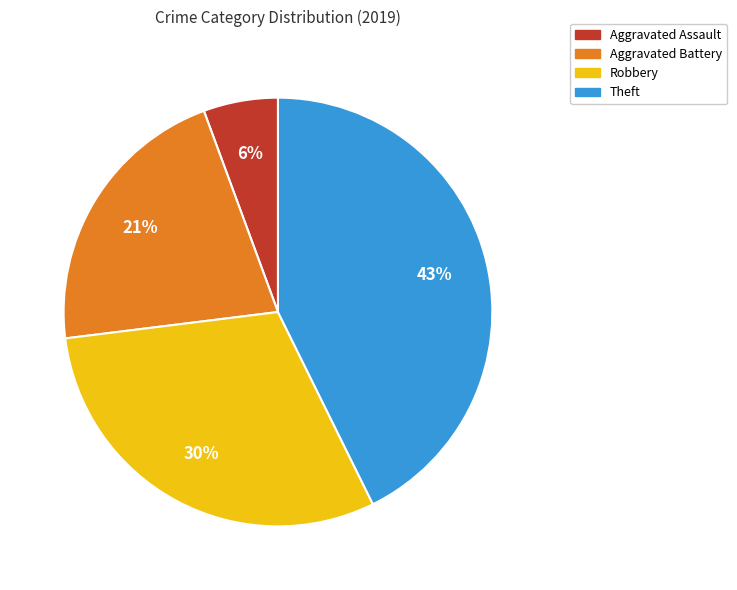

Is the sum of Robbery and Aggravated Battery greater than half?

Yes